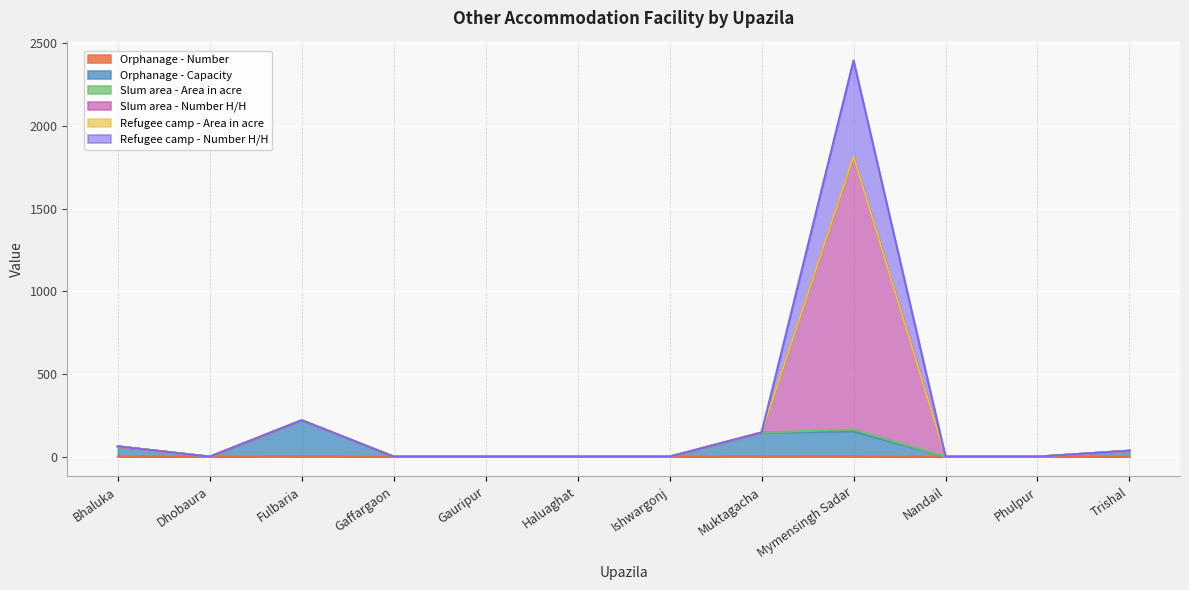

Is the value of Refugee camp - Area in acre at Fulbaria greater than the value of Orphanage - Number at Mymensingh Sadar?

Yes